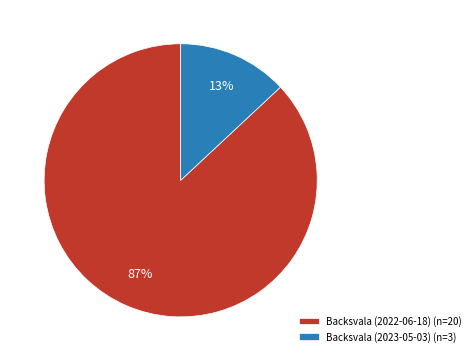

Is Backsvala (2023-05-03) the majority of the pie?

No